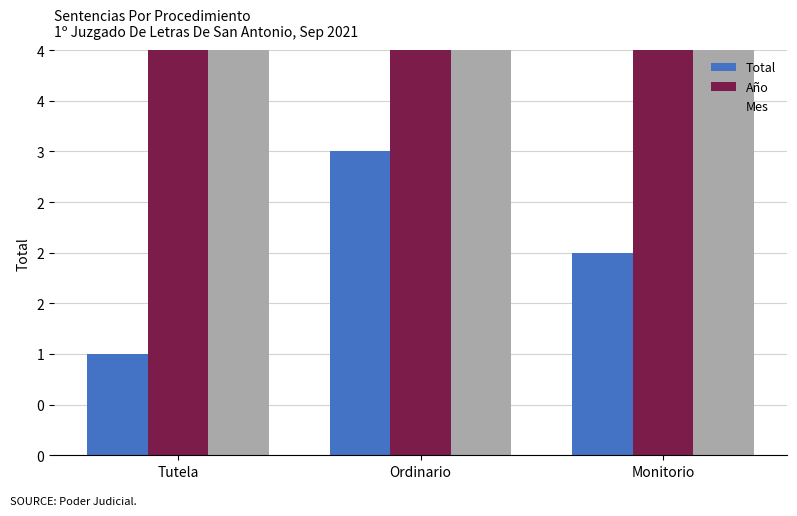

What is the average value of the Total series?

2